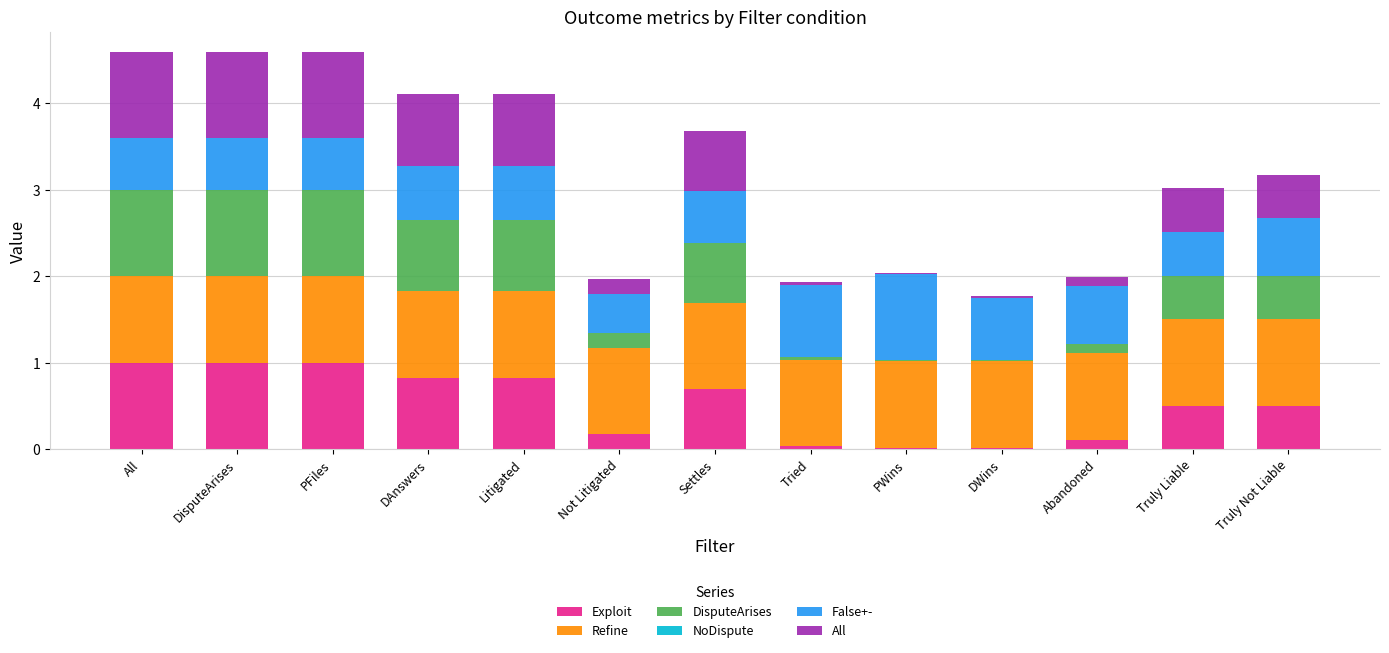

Does the chart contain stacked bars?

Yes